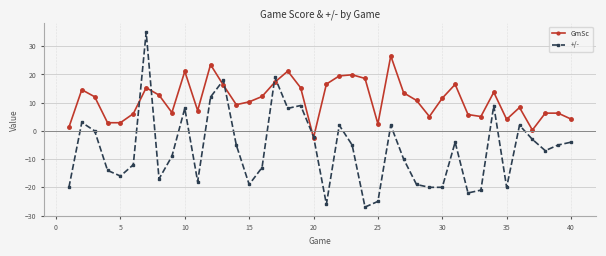

Which series ends up on top after the final intersection of +/- and GmSc?

GmSc